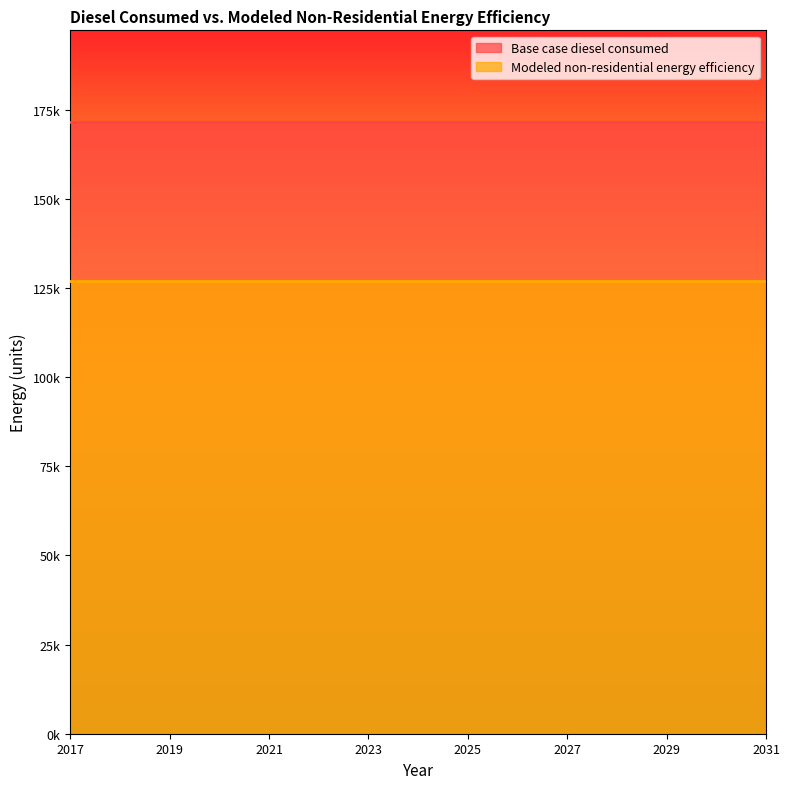

List the series in order of their overall mean, lowest first.

Modeled non-residential energy efficiency, Base case diesel consumed